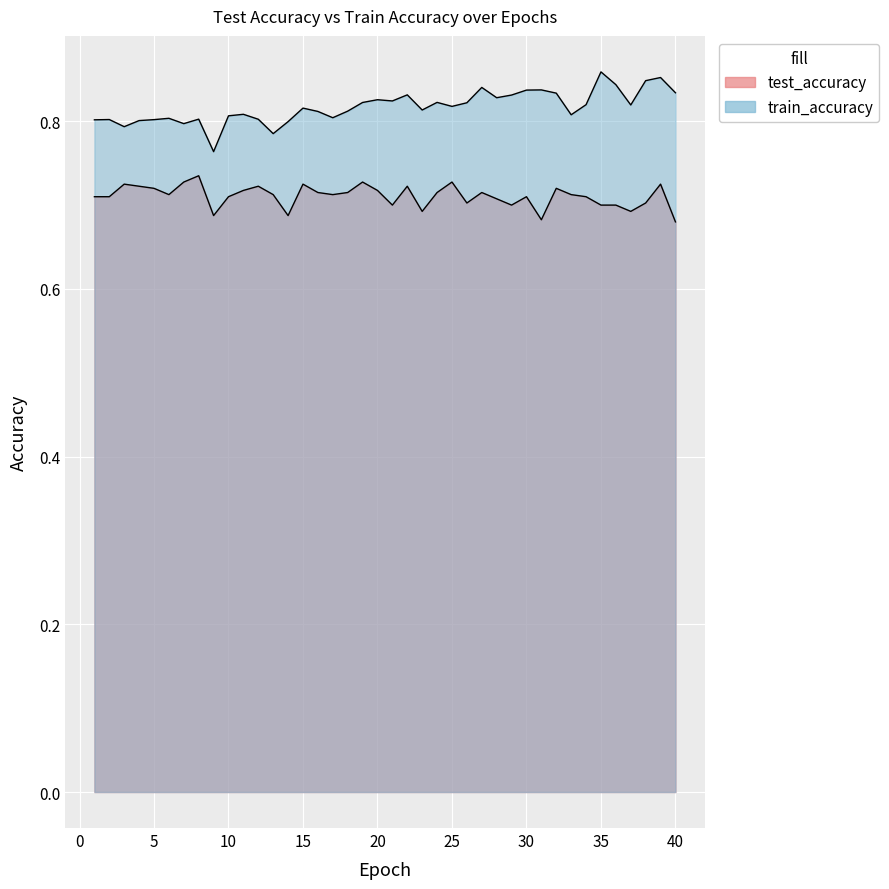

Rank the series by their maximum value, from highest to lowest.

train_accuracy, test_accuracy